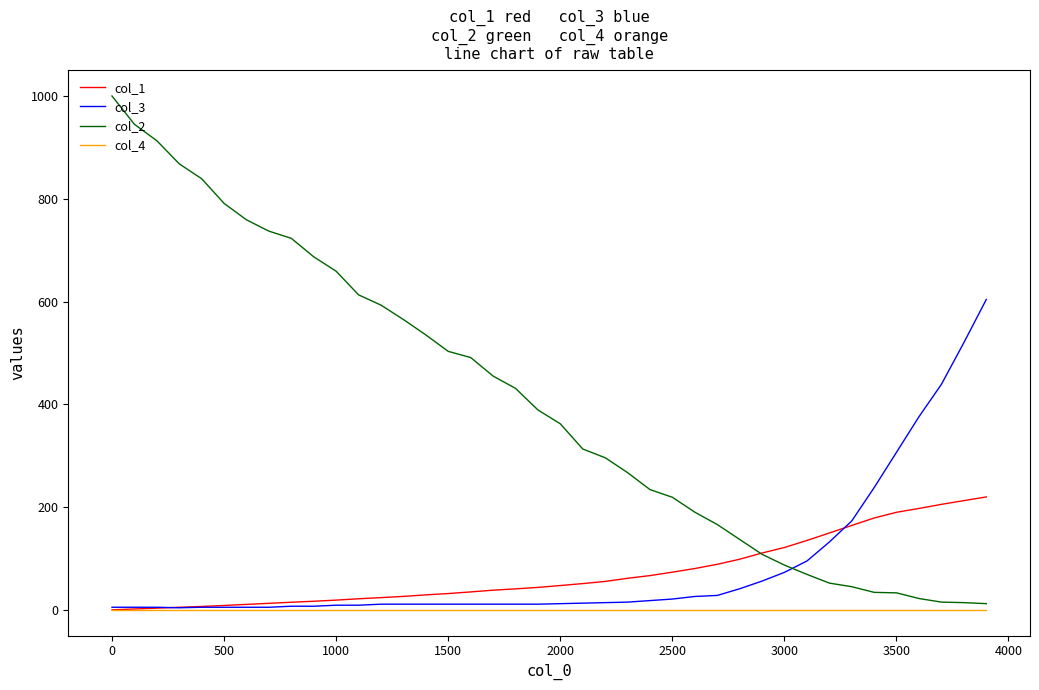

Which series has the largest range (max minus min)?

col_2